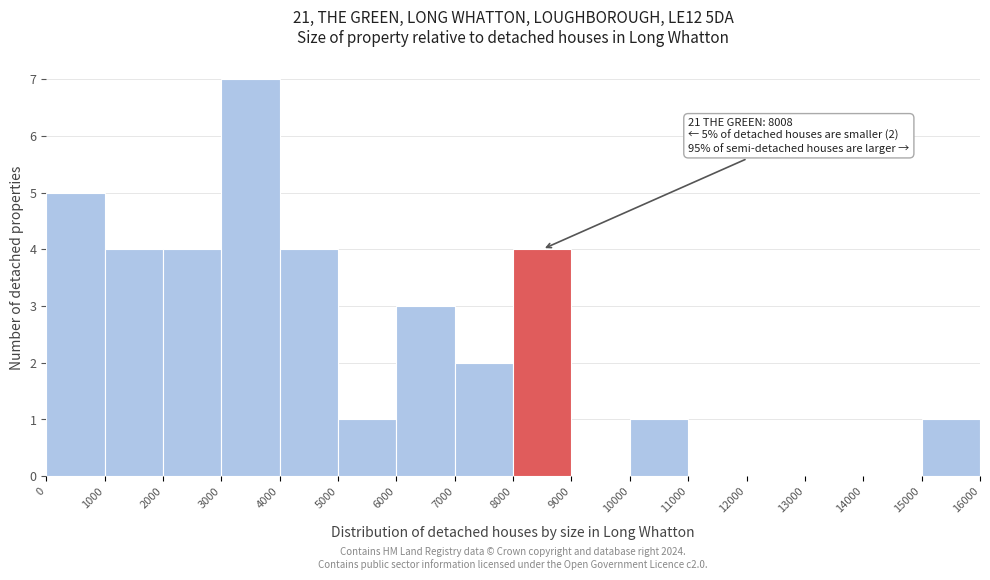

Over which range of the x-axis is the bar tallest?

3000 to 4000